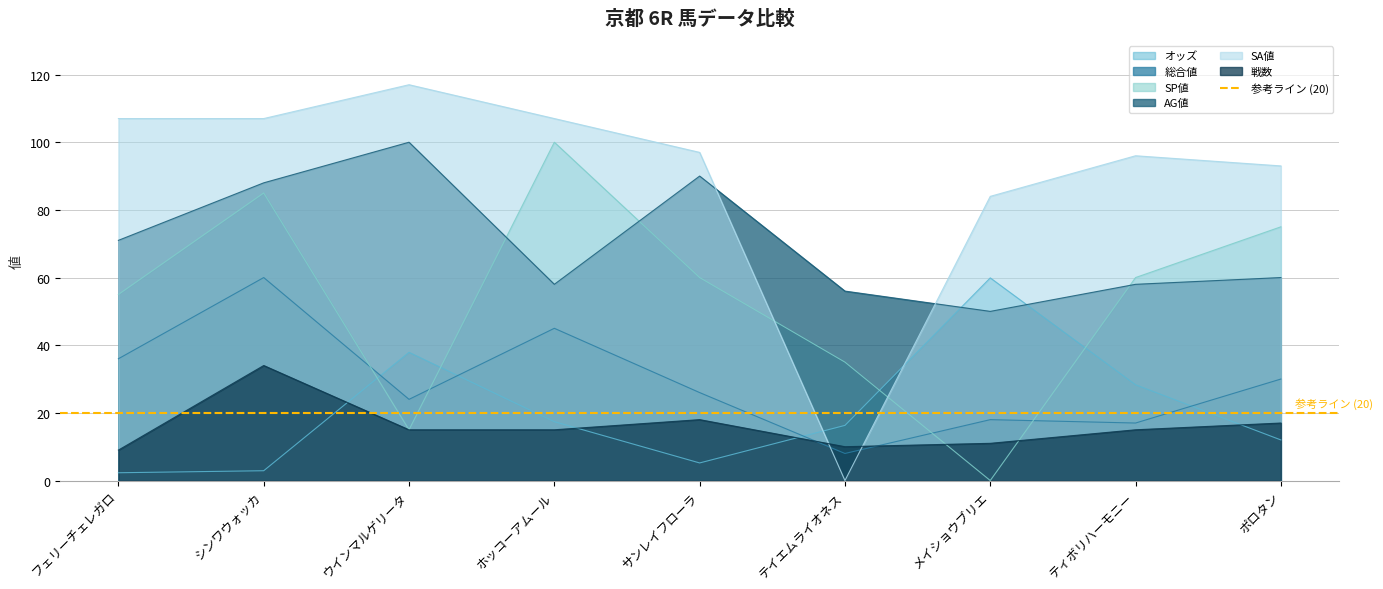

What is the label of the 4th point from the left?

ホッコーアムール